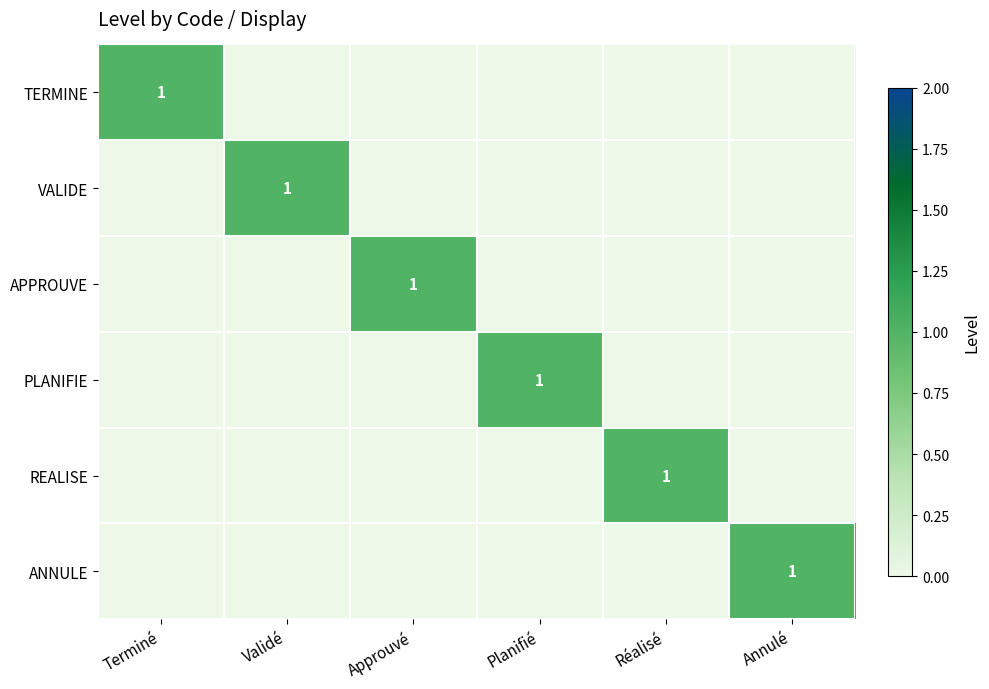

True or false: TERMINE has a value of 0 at Terminé.

False